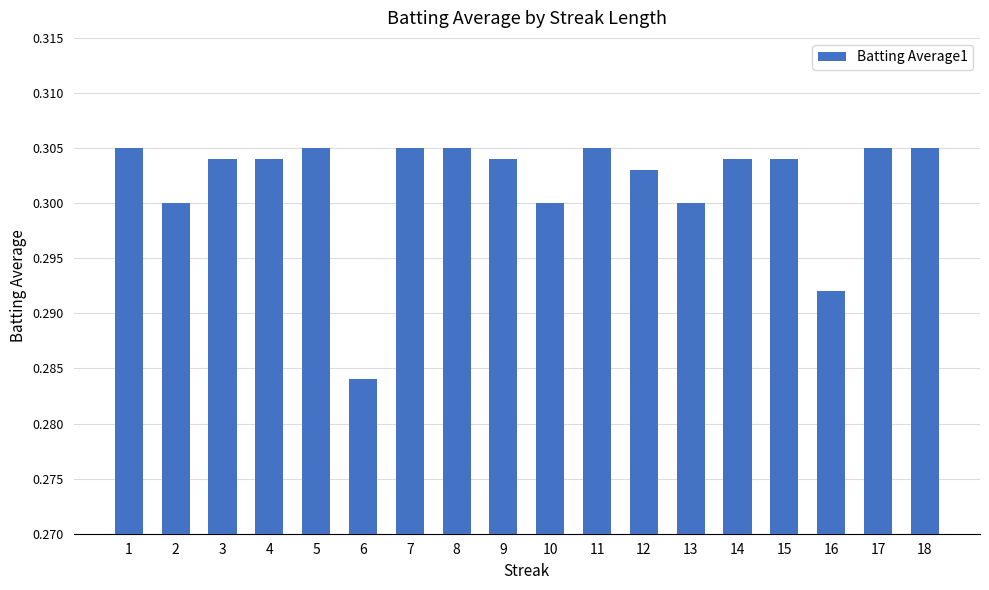

Is it true that the value at 14 is 0.3?

True